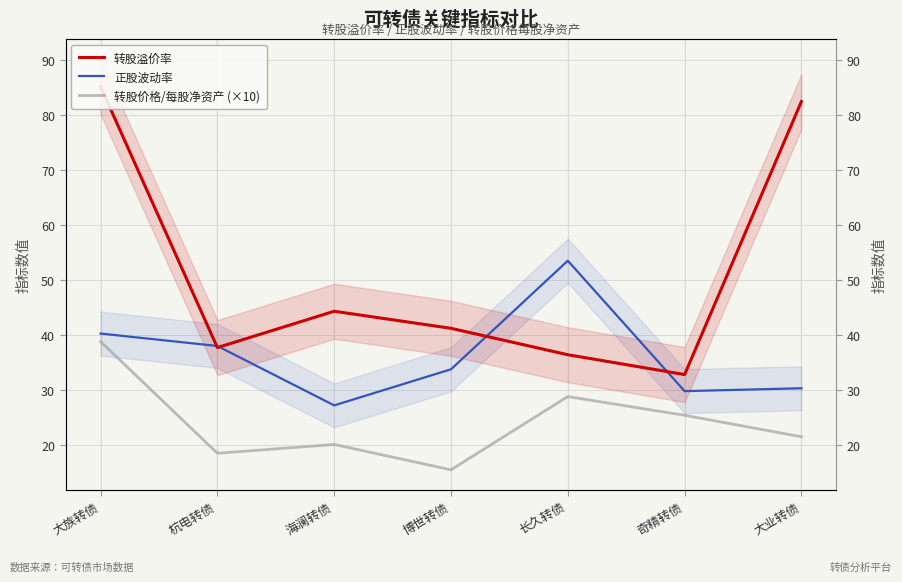

What are all the series names shown in the legend?

转股溢价率, 正股波动率, 转股价格/每股净资产 (×10)